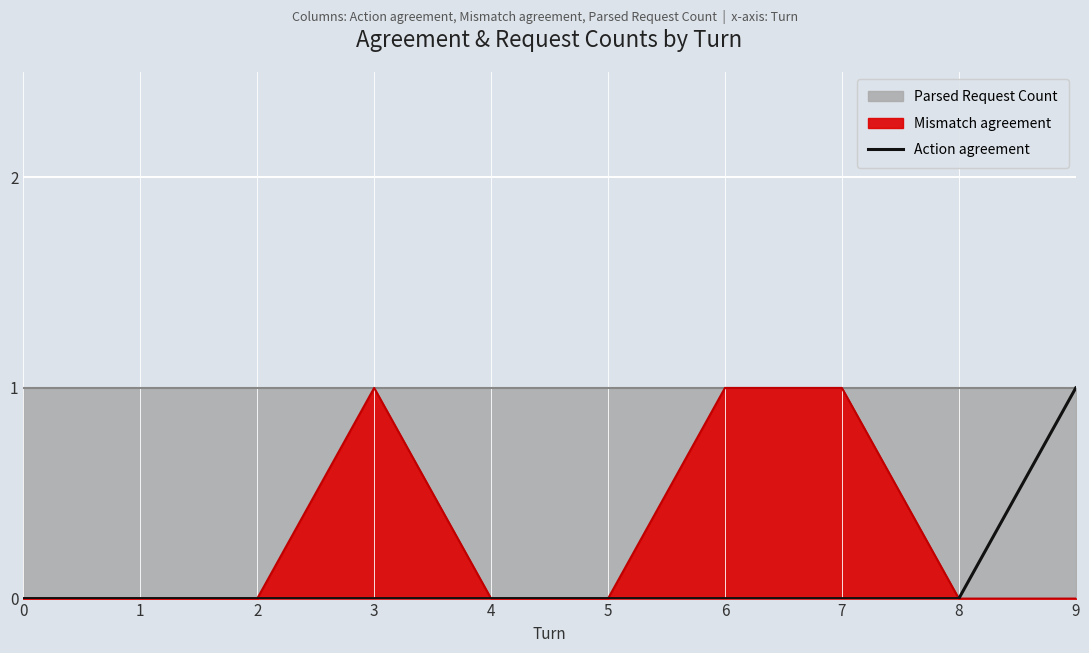

How many values are above zero?

1